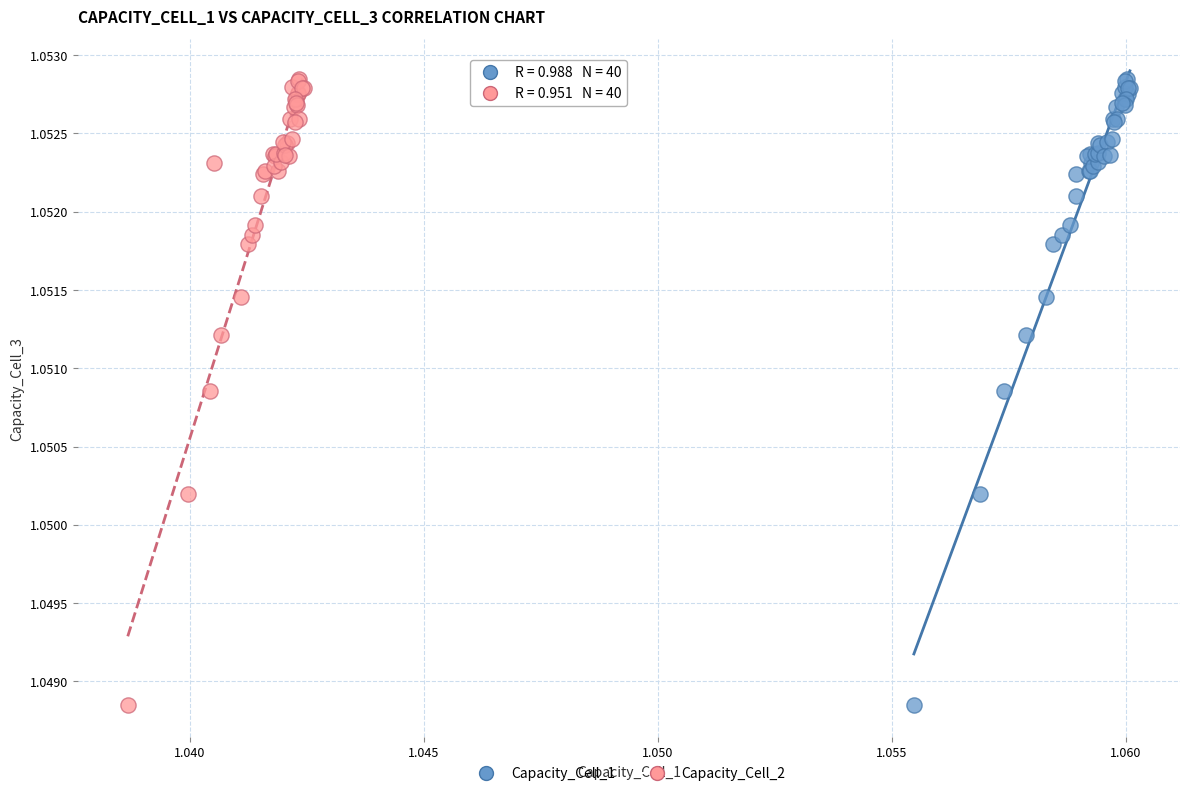

What are all the series names shown in the legend?

Capacity_Cell_1, Capacity_Cell_2